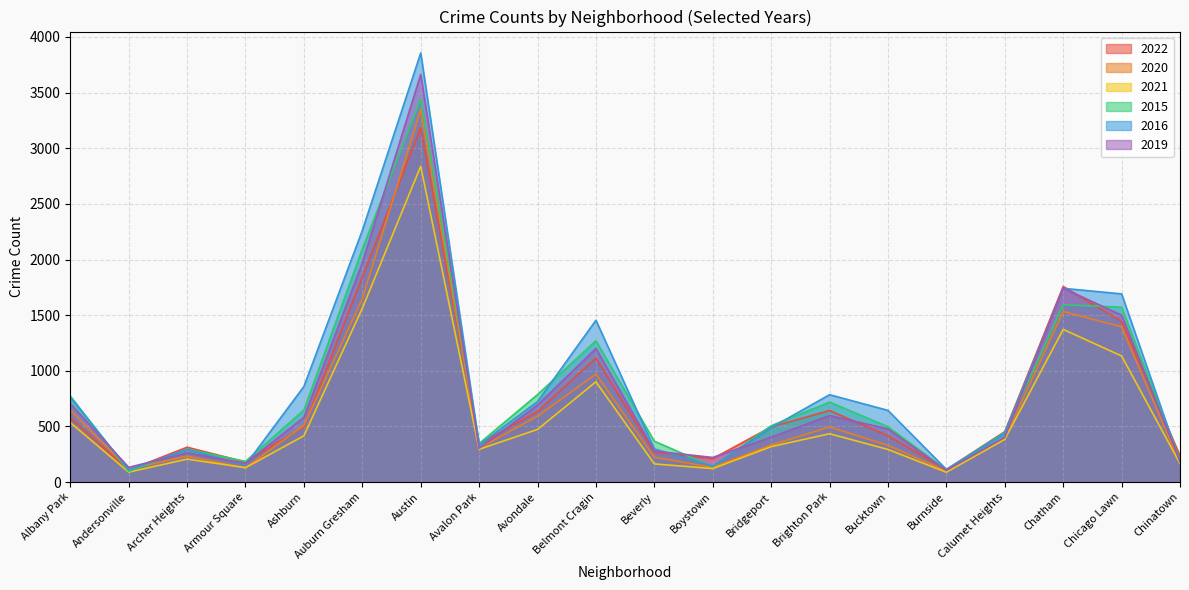

True or false: 2021 and 2016 intersect in this chart.

False